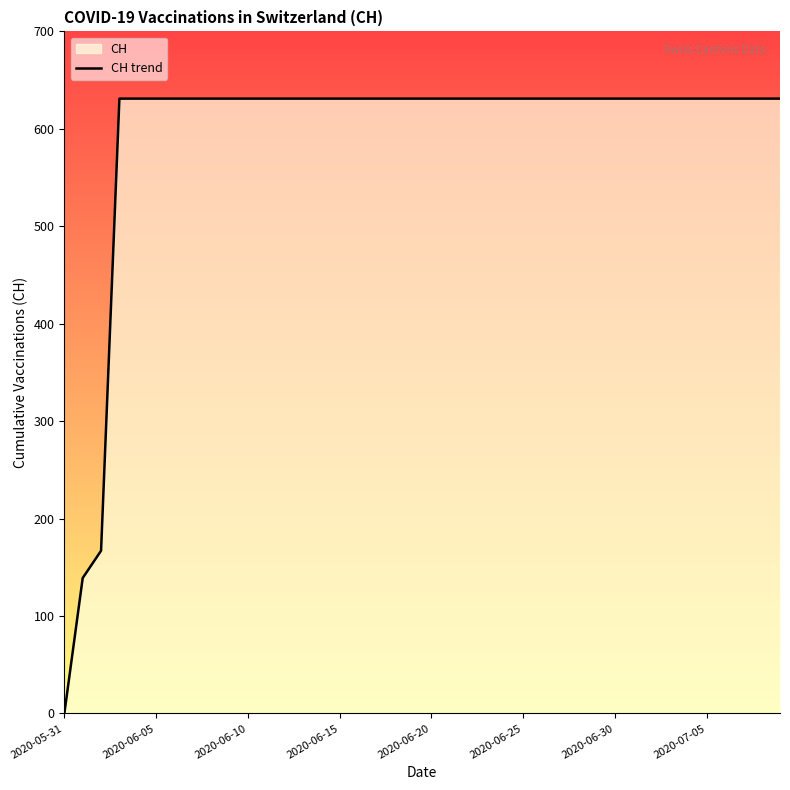

What is the greatest value displayed?

631